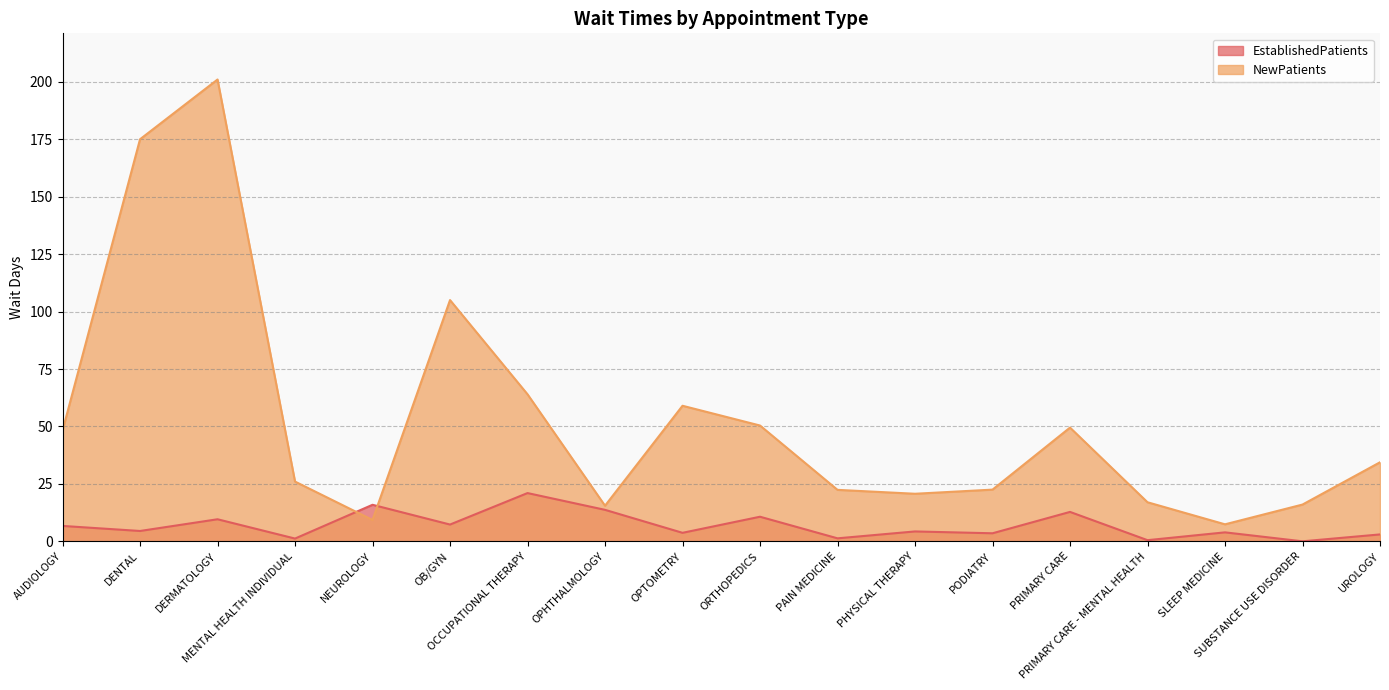

What is the sum of the NewPatients values at UROLOGY and SLEEP MEDICINE?

41.8